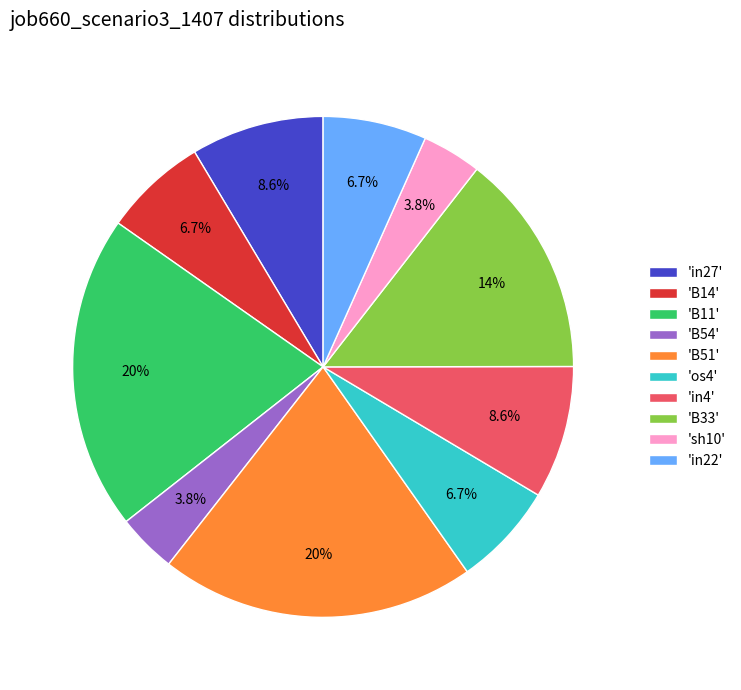

Between 'B14' and 'B11', which is larger?

'B11'